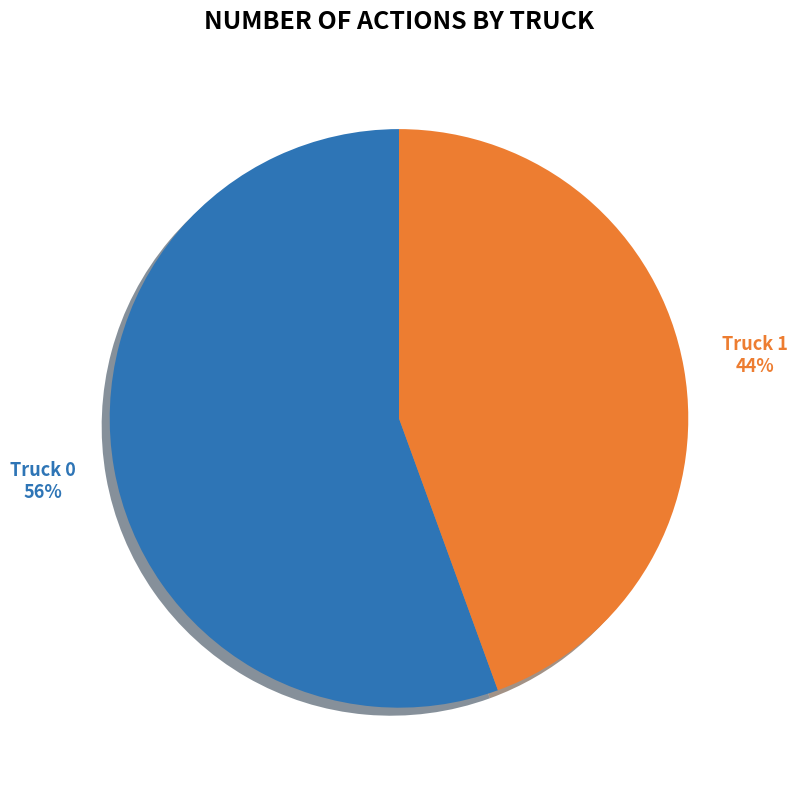

Does Truck 0 account for over 50% of the chart?

Yes